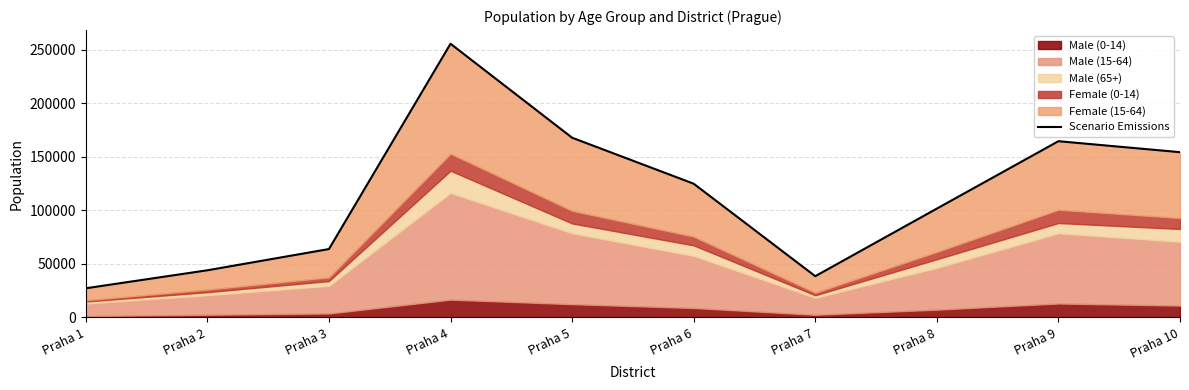

How many lines are shown in the chart?

1